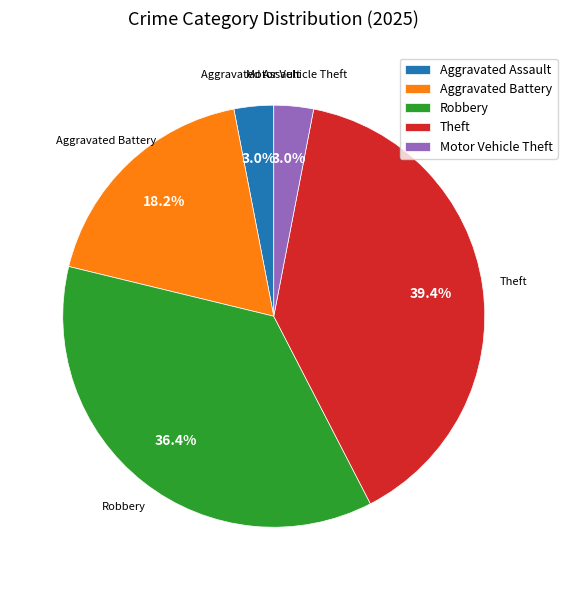

How many slices are in this pie chart?

5